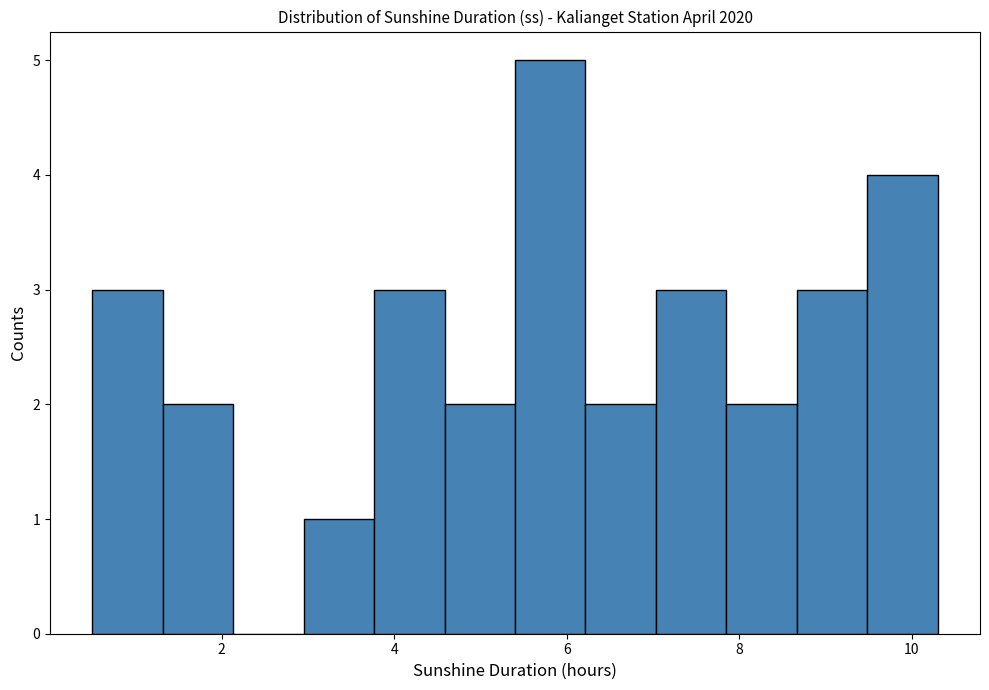

How tall is the bar that spans 7.8 to 8.6 on the x-axis? Neither the bar edges nor the heights are printed on the chart, so give them approximately, as read against the axes.

2